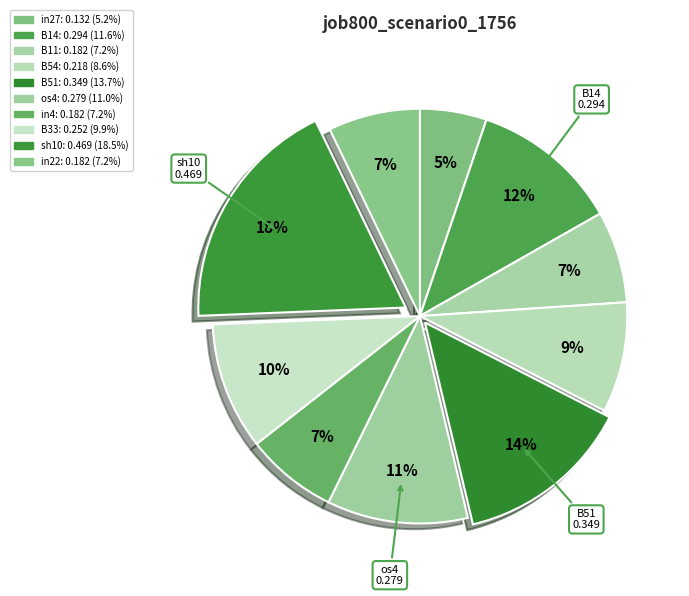

True or false: os4 accounts for 25% of the total.

False